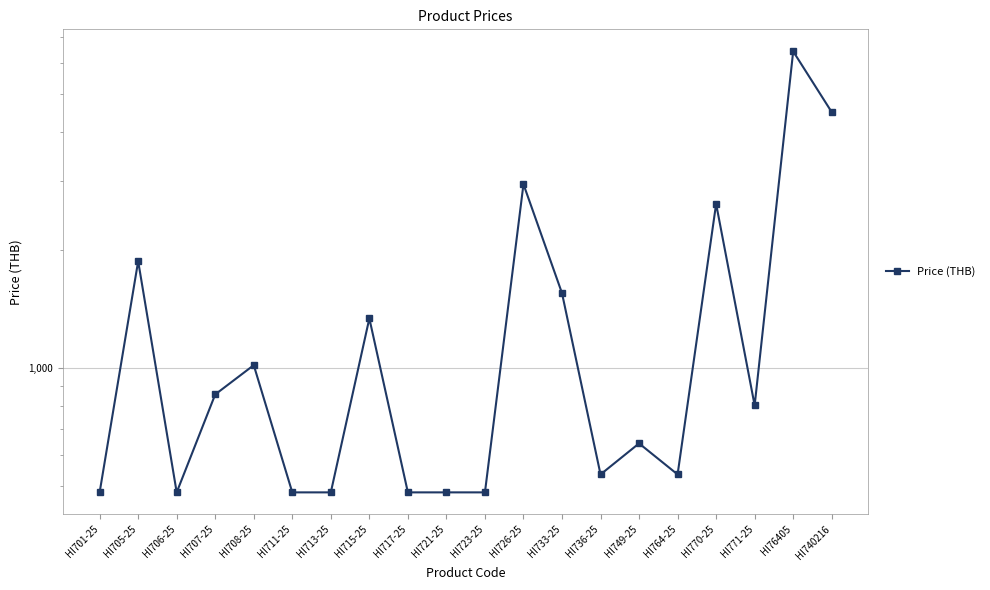

Rank the categories by value from highest to lowest.

HI76405, HI740216, HI726-25, HI770-25, HI705-25, HI733-25, HI715-25, HI708-25, HI707-25, HI771-25, HI749-25, HI736-25, HI764-25, HI701-25, HI706-25, HI711-25, HI713-25, HI717-25, HI721-25, HI723-25